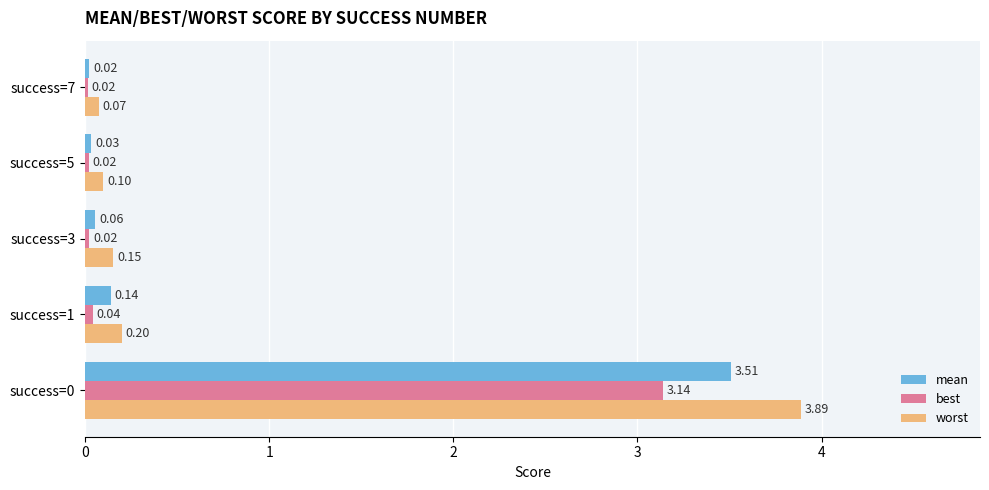

Which series has the largest range (max minus min)?

worst